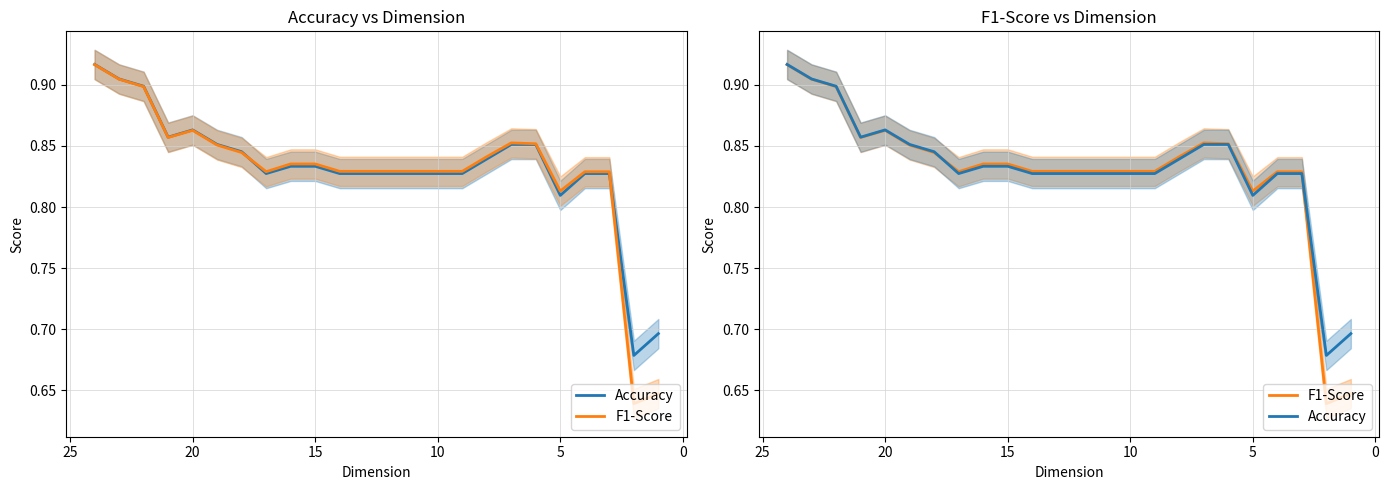

How many distinct data groups are displayed?

2